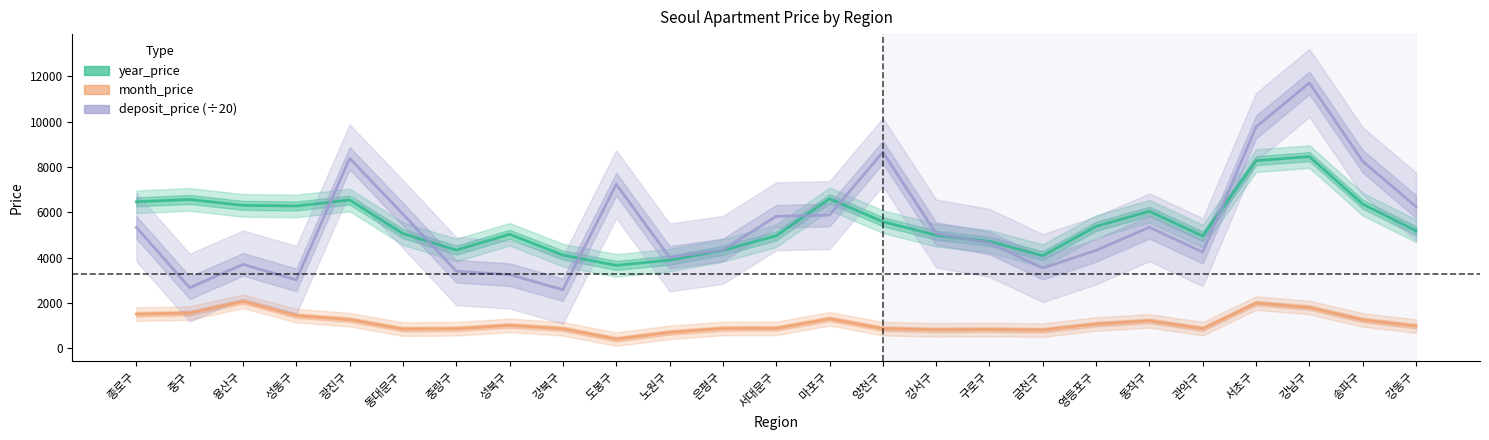

What value does the deposit_price (÷20) series have at 중랑구?

3395.3